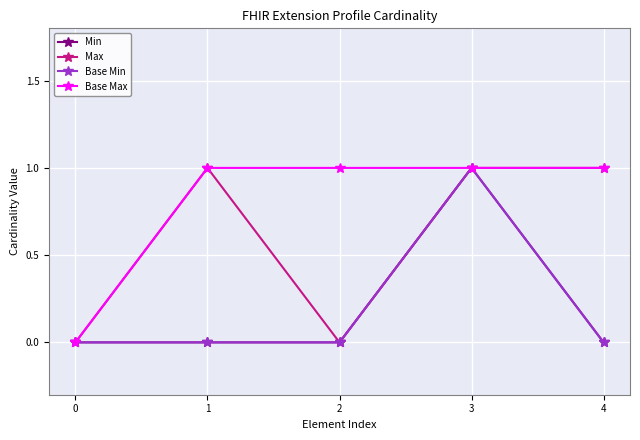

List the labels in order of Max value, smallest first.

0, 2, 1, 3, 4